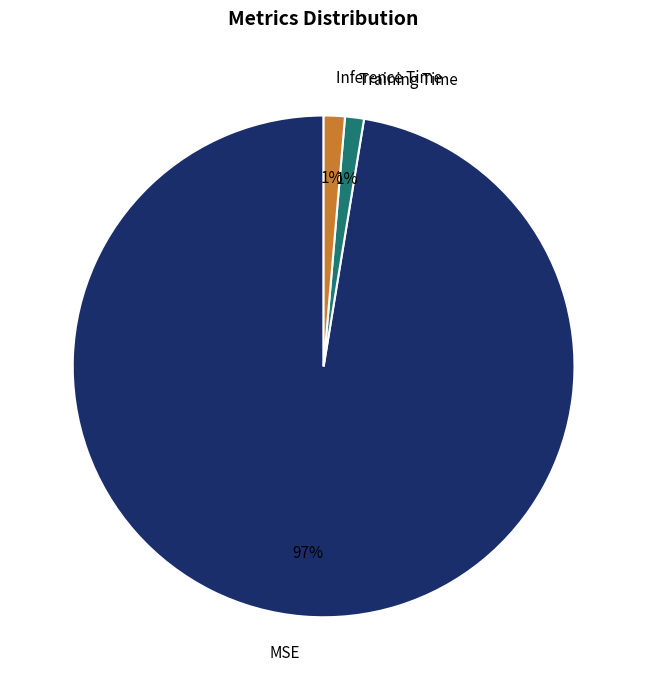

Which has a higher value, Inference Time or MSE?

MSE